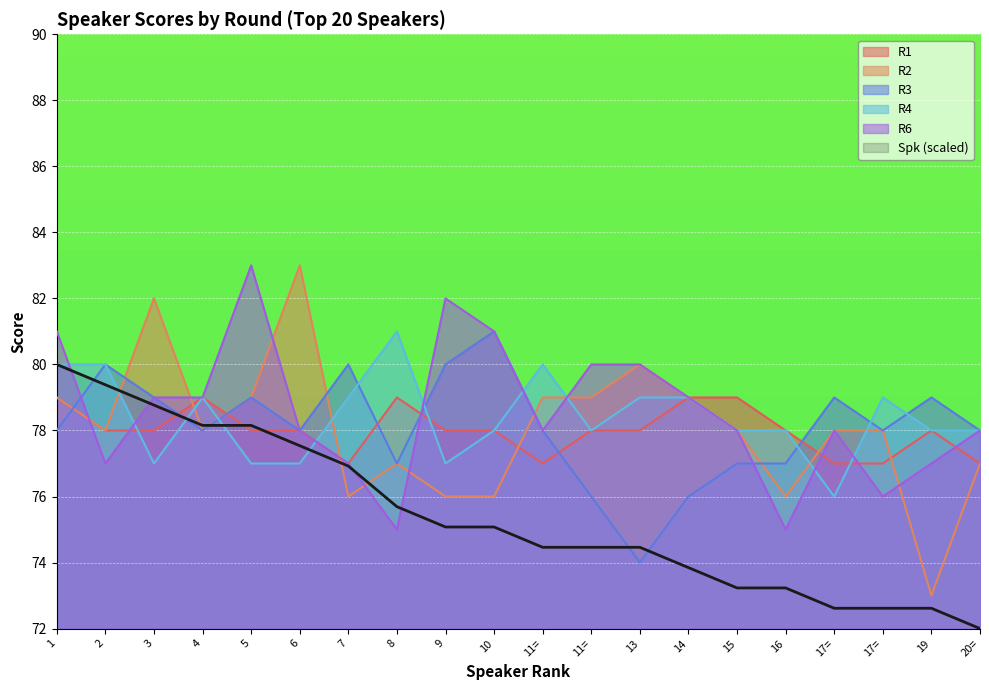

How many interior local valleys does the R4 series have?

4